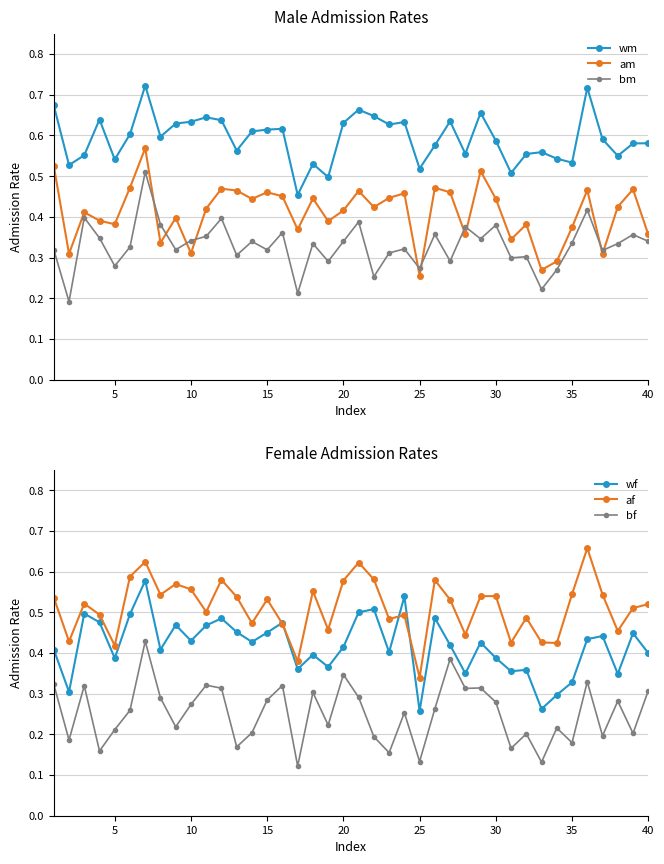

At how many categories does at least one series exceed 0?

40